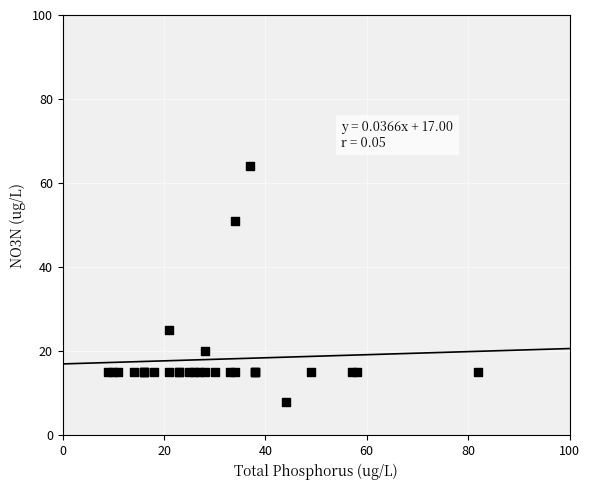

What Y value in the scatter plot is closest to 36?

25